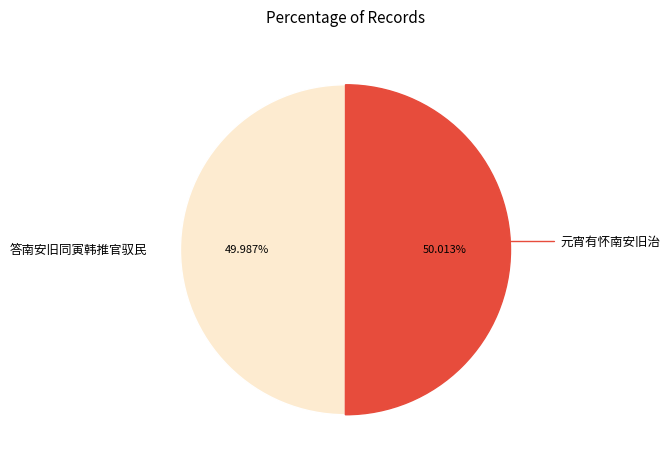

Is there a majority slice in this chart?

Yes